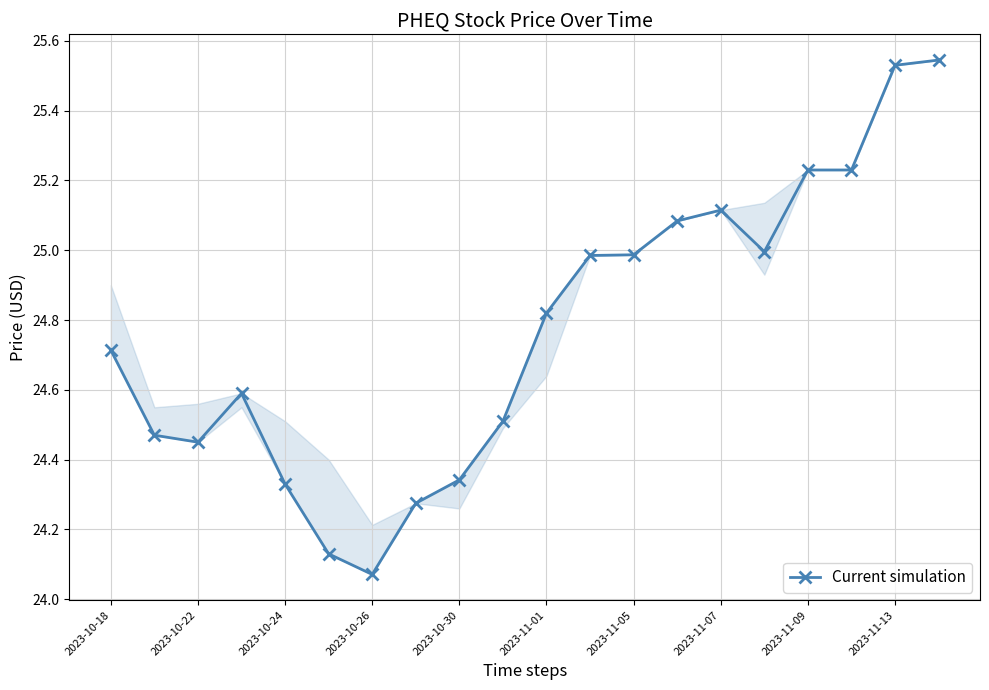

What is the difference between the maximum and minimum values?

1.5